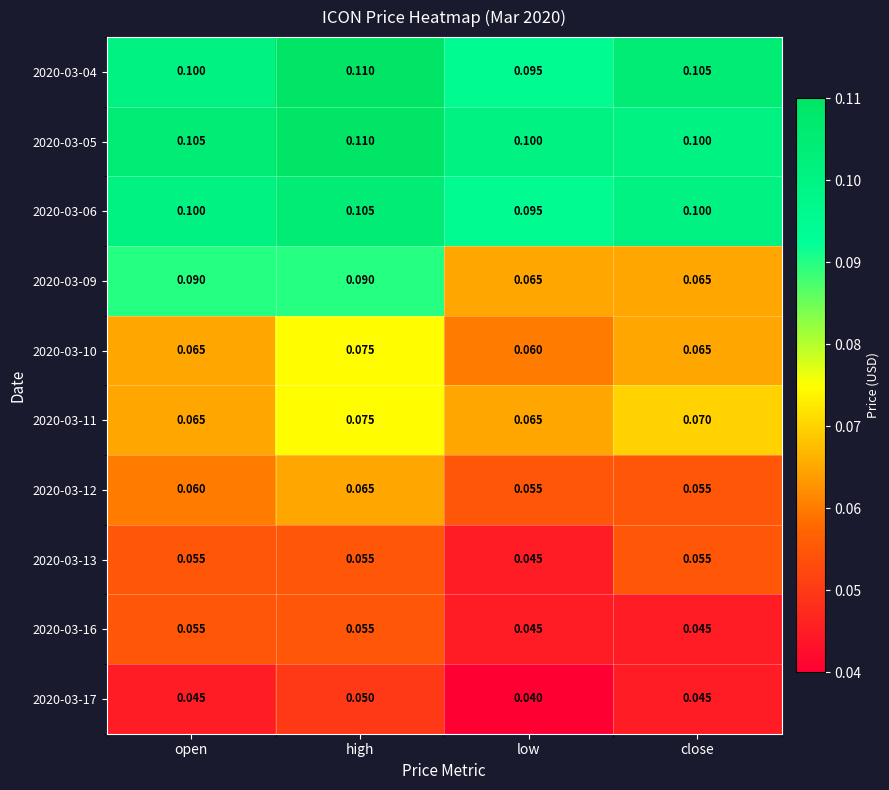

What is the total value across all series at open?

0.7